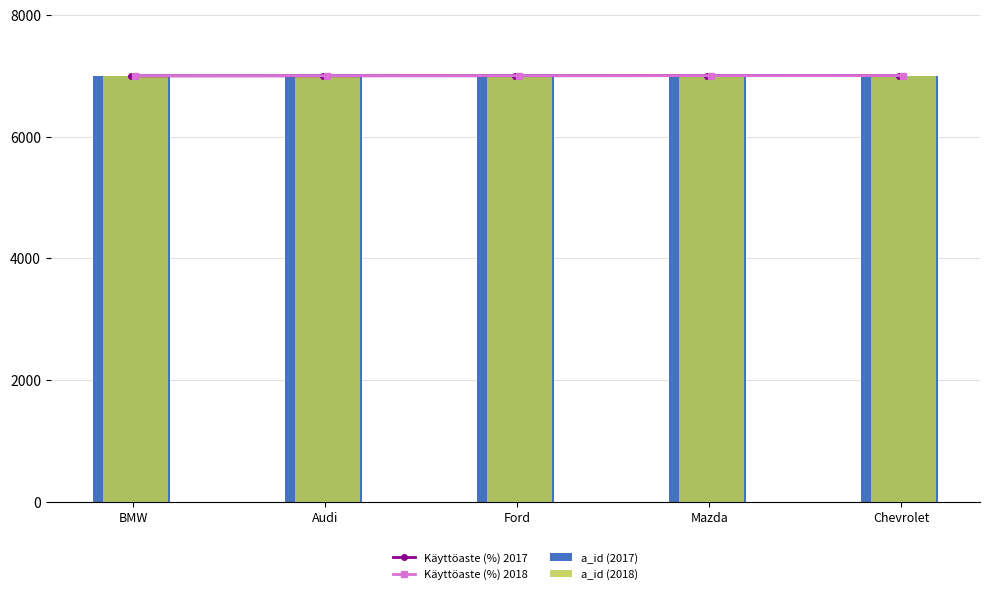

Which series has the largest total across all categories?

Käyttöaste (%) 2017